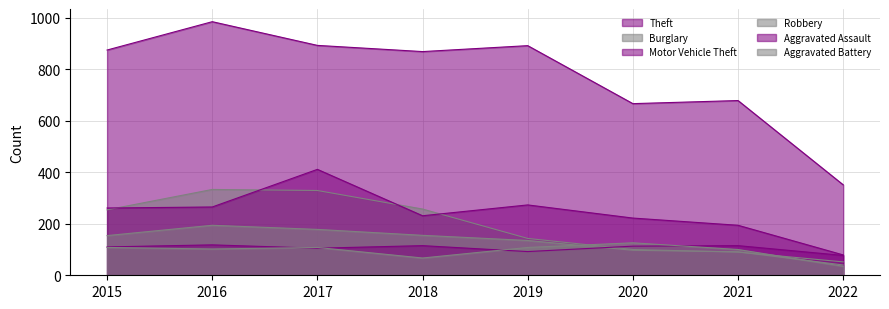

Read the Theft value at 2022, to the nearest 50.

350